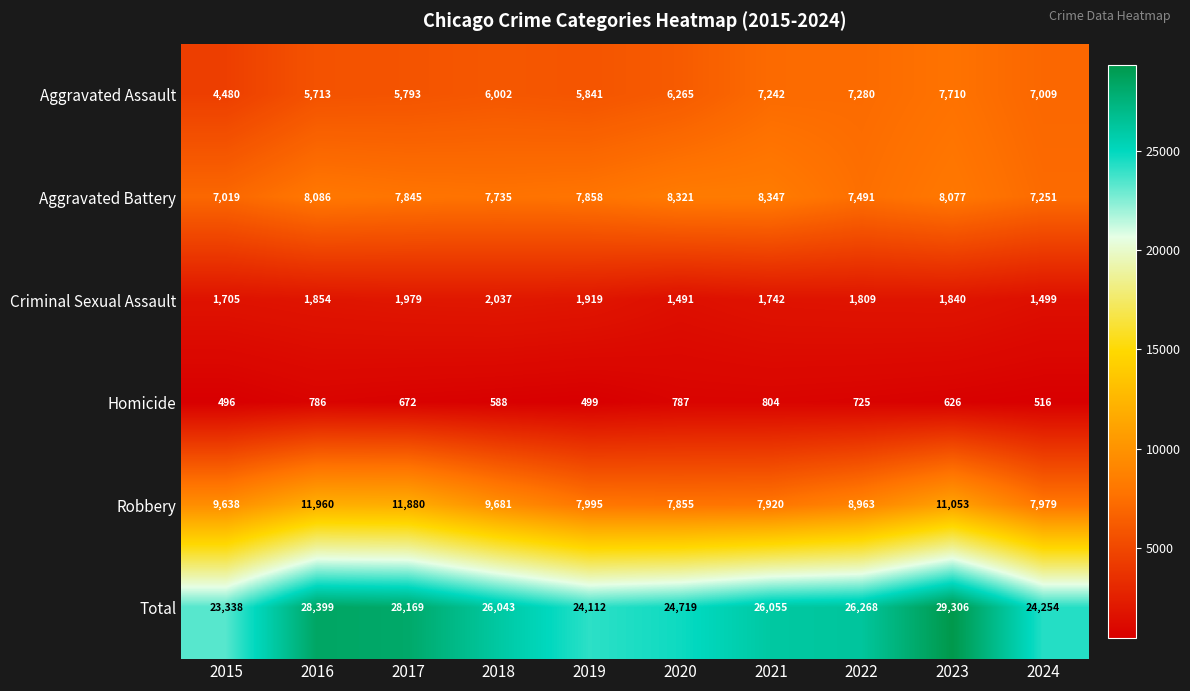

What is the sum of the Total values at 2015 and 2023?

52644